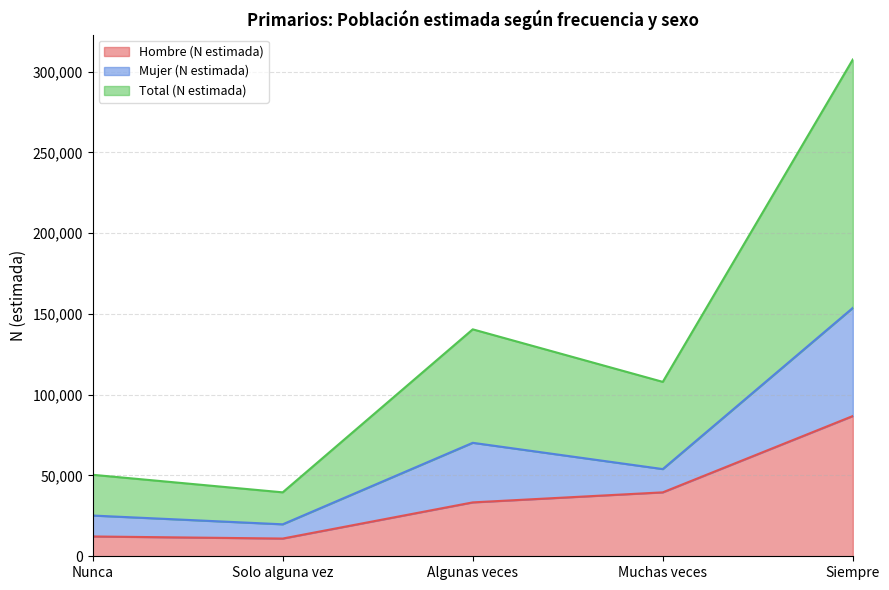

At which category does Total (N estimada) reach its first local peak?

Algunas veces